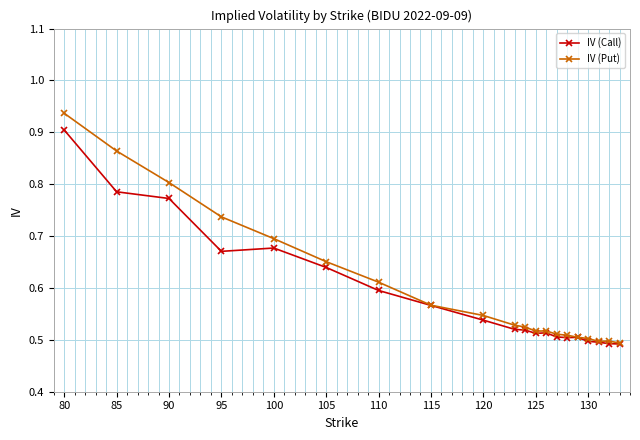

How many distinct data groups are displayed?

2